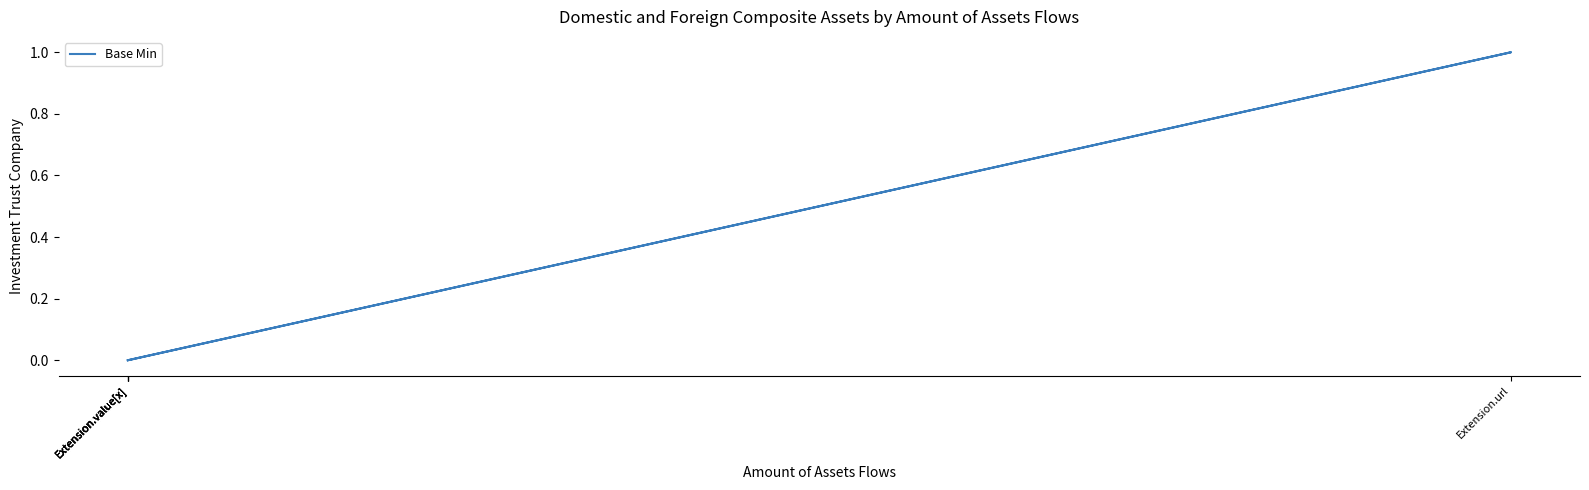

Count the number of data series in this chart.

1